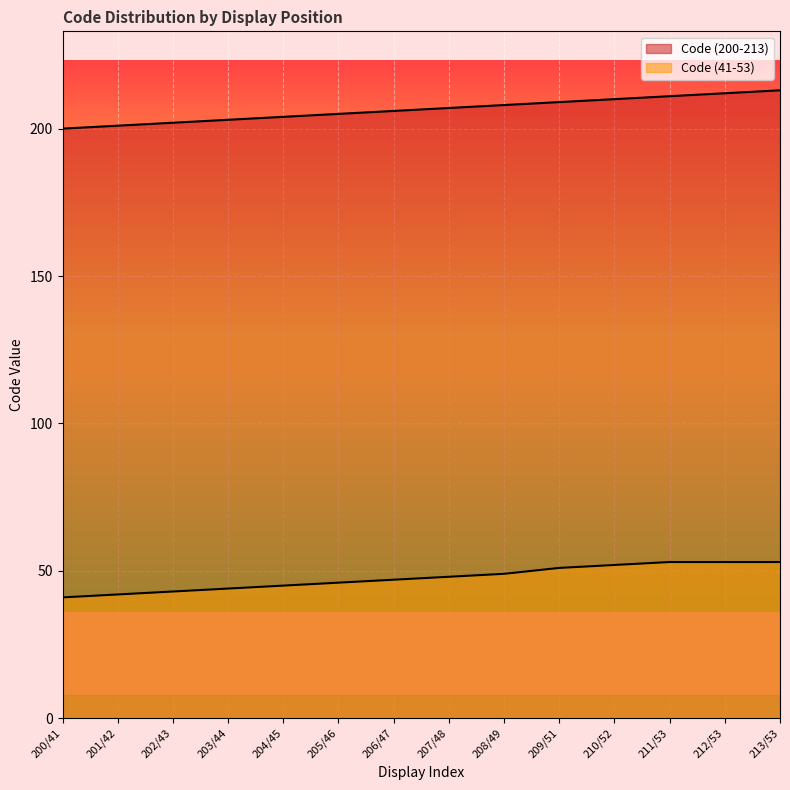

At which label is Code (200-213) closest to 206?

206/47